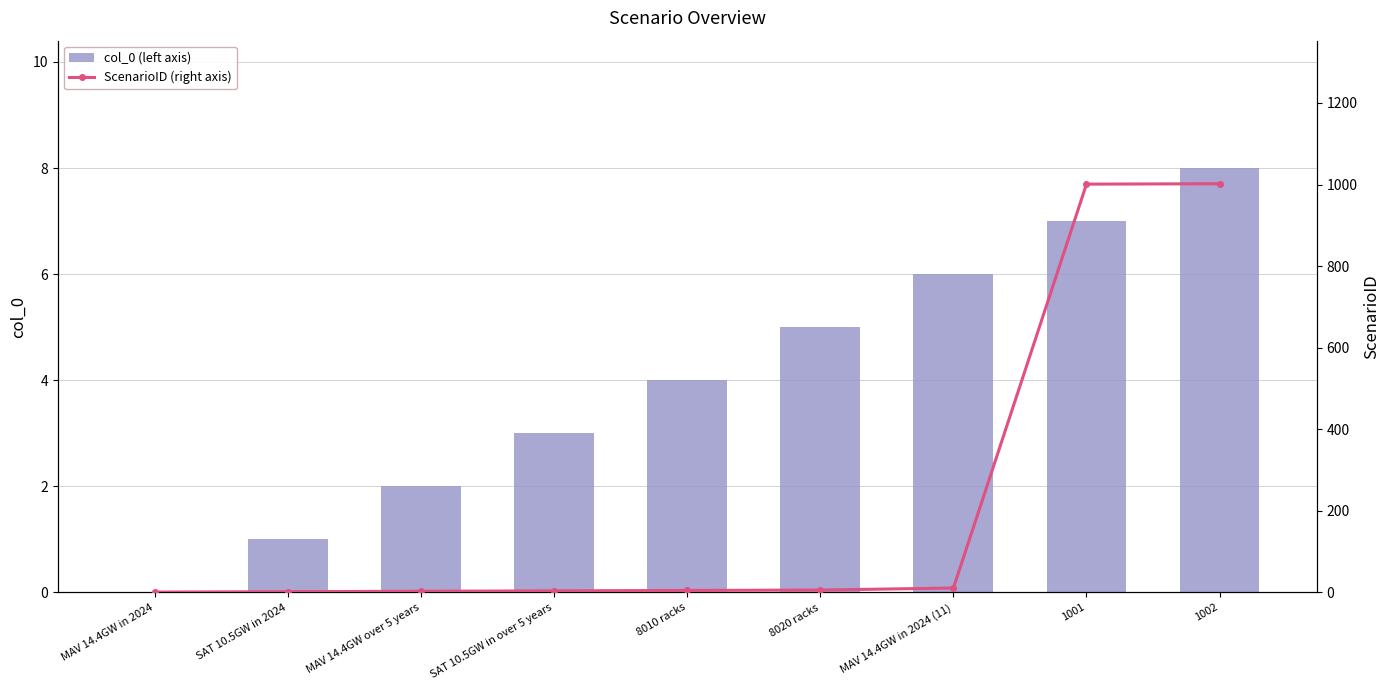

What is the label of the 4th bar from the left?

SAT 10.5GW in over 5 years